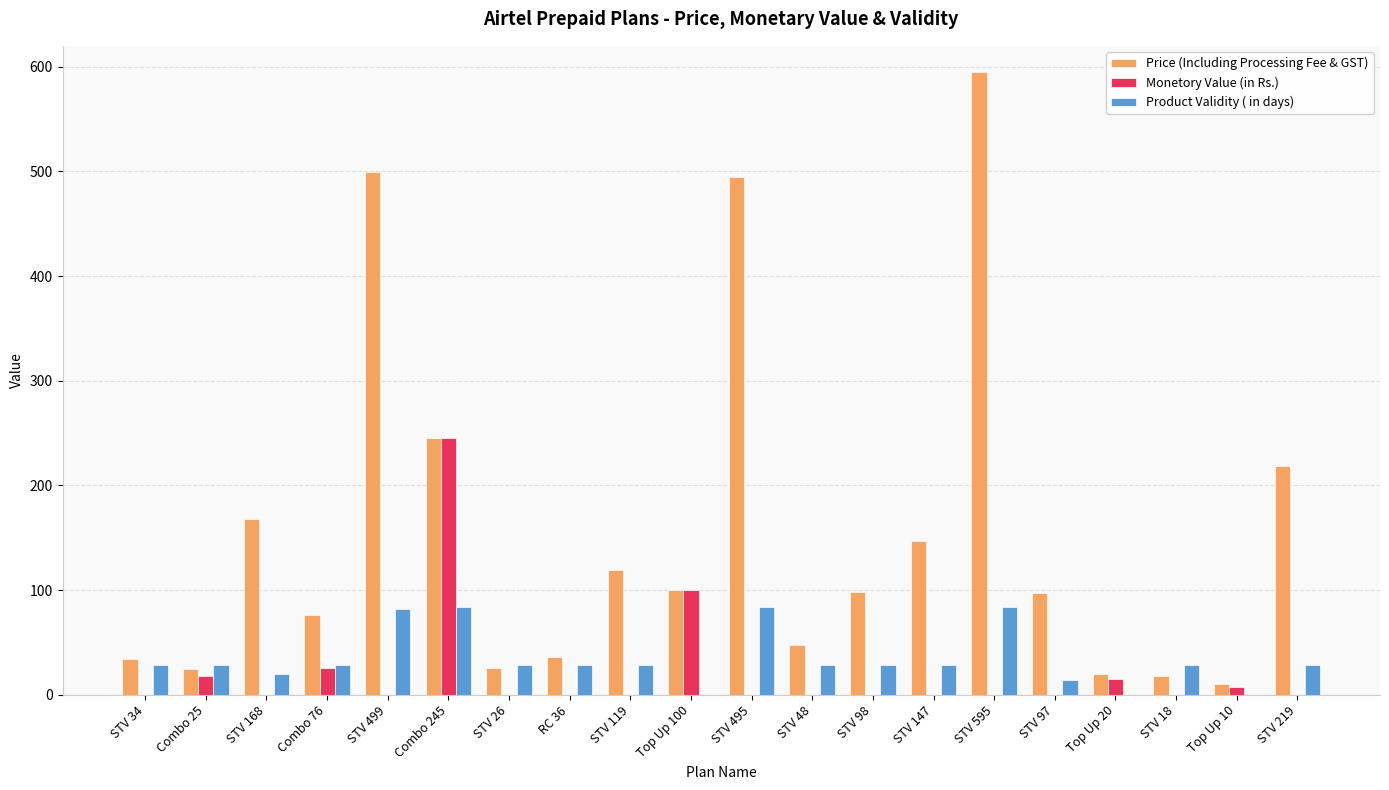

What is the total value across all series at STV 219?

247.0